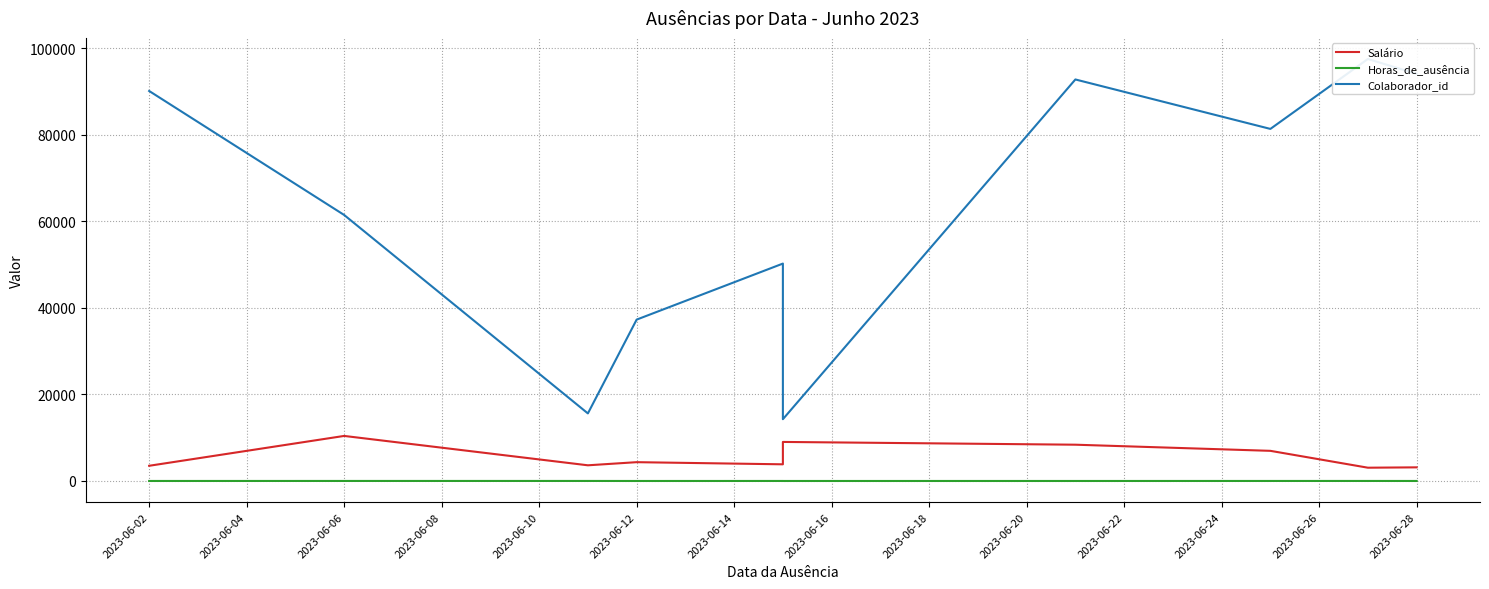

True or false: Colaborador_id has more than 1 interior local peaks.

True